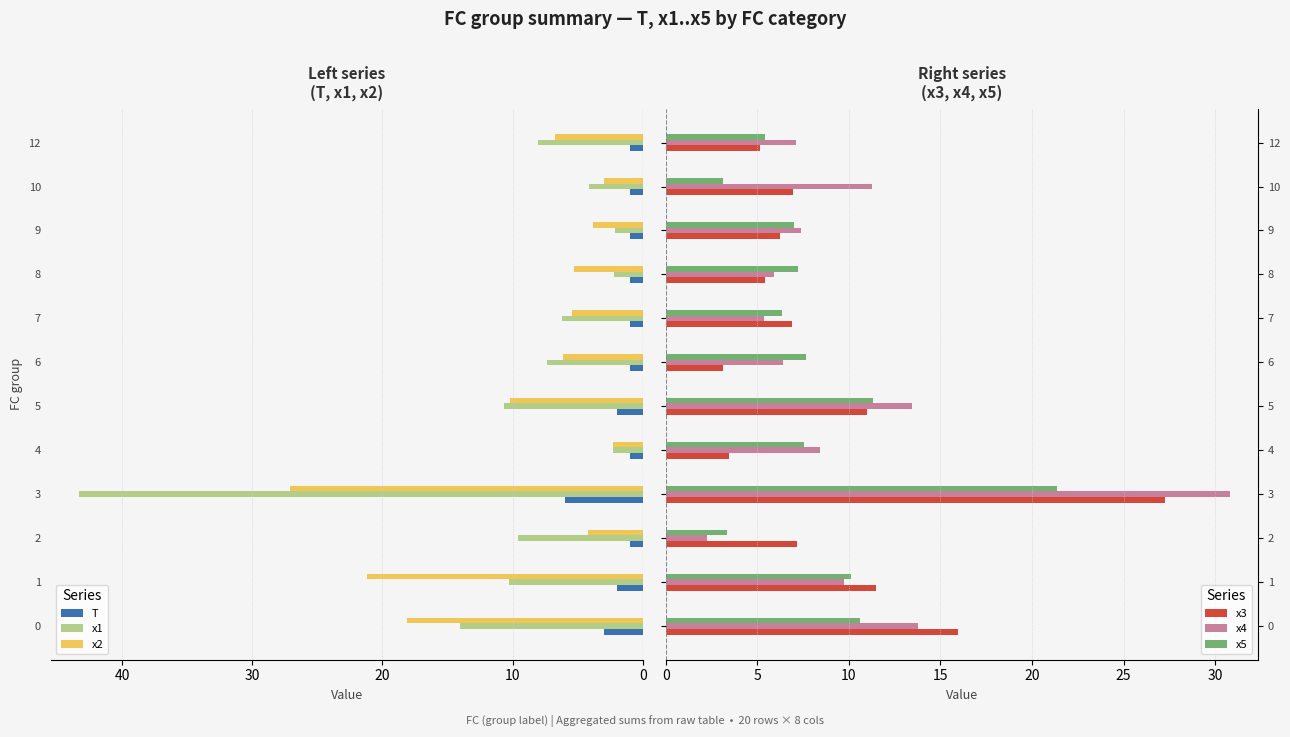

What is the sum of all x1 values?

120.3